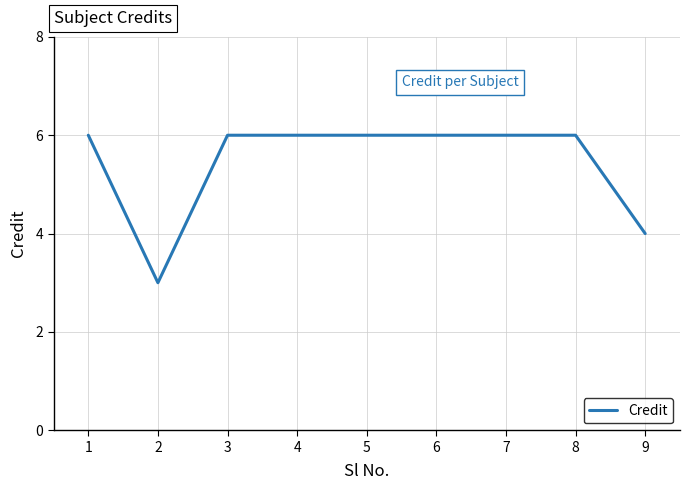

What is the difference between the maximum and second lowest values?

2